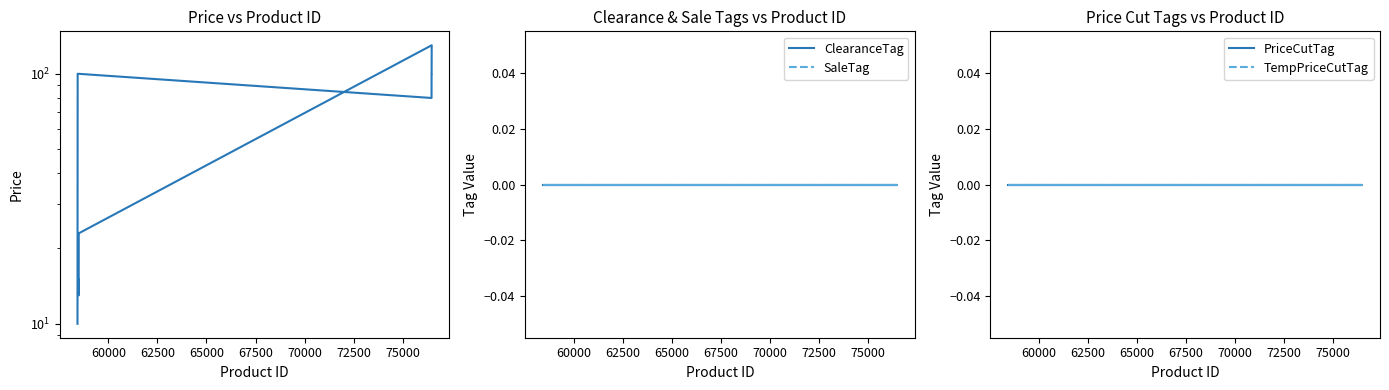

What is the label of the 6th point from the left?

70000